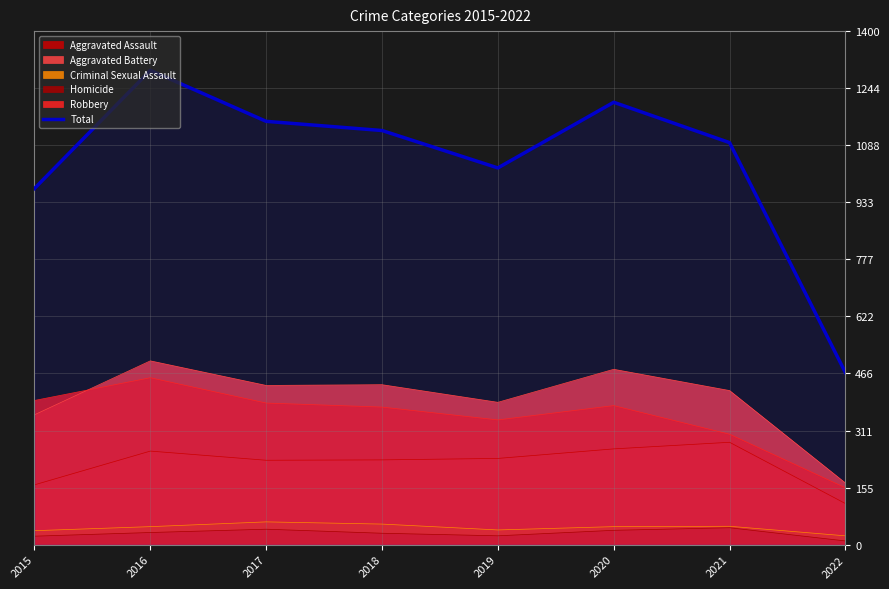

Reading left to right, extract all data points from this chart.

971	1293	1154	1129	1027	1206	1096	469